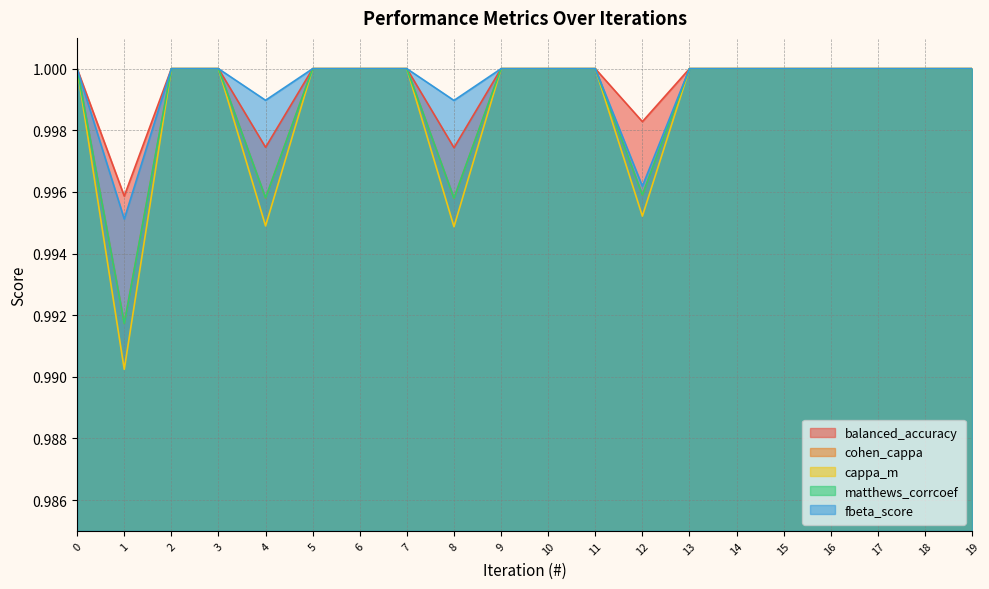

At which label is matthews_corrcoef closest to 0?

1